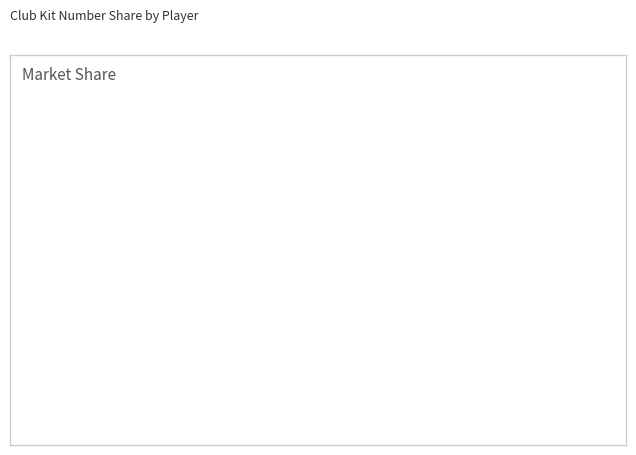

The Lionel Messi slice represents 1% of the pie. True or false?

False